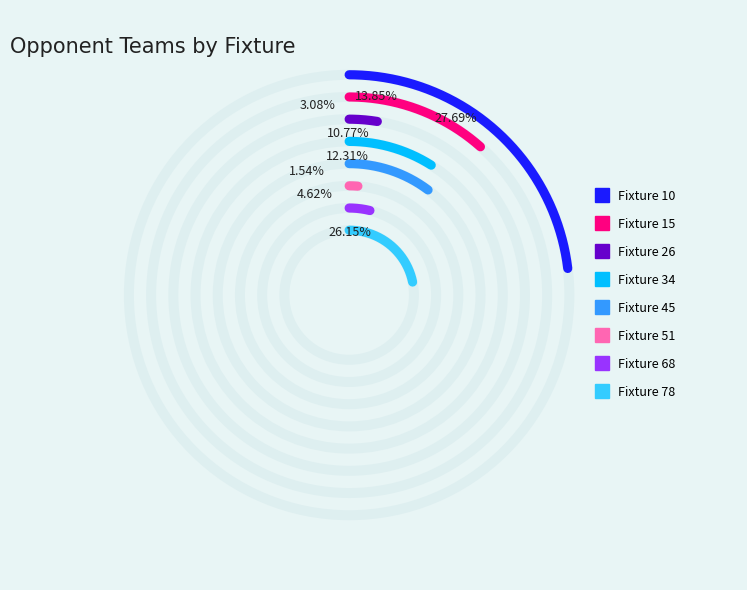

Does Fixture 26 account for over 50% of the chart?

No